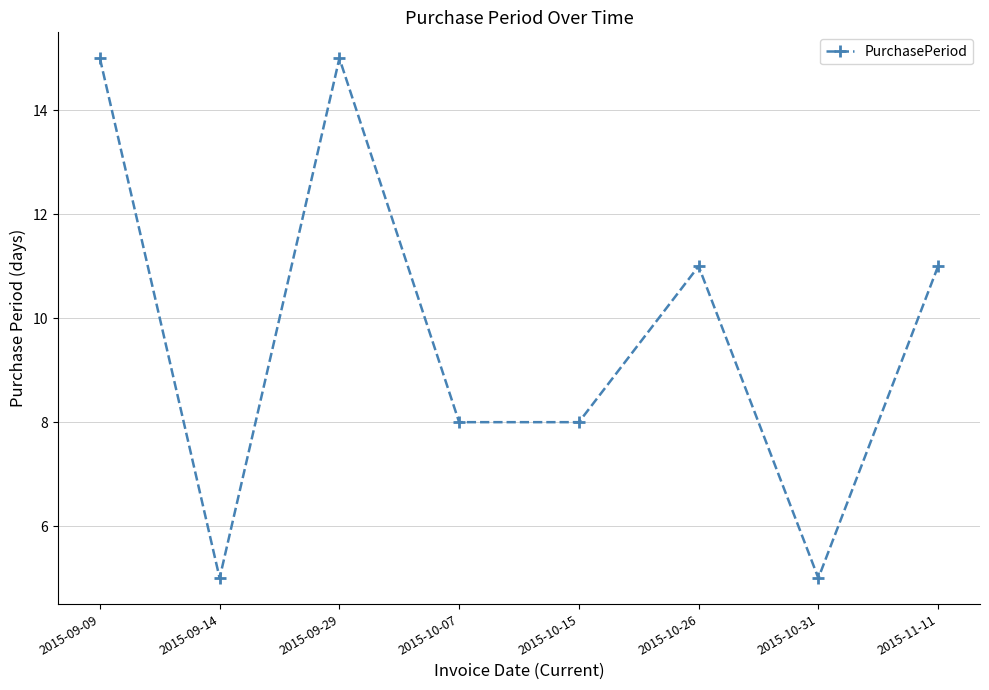

What is the value of the 4th point from the left?

8